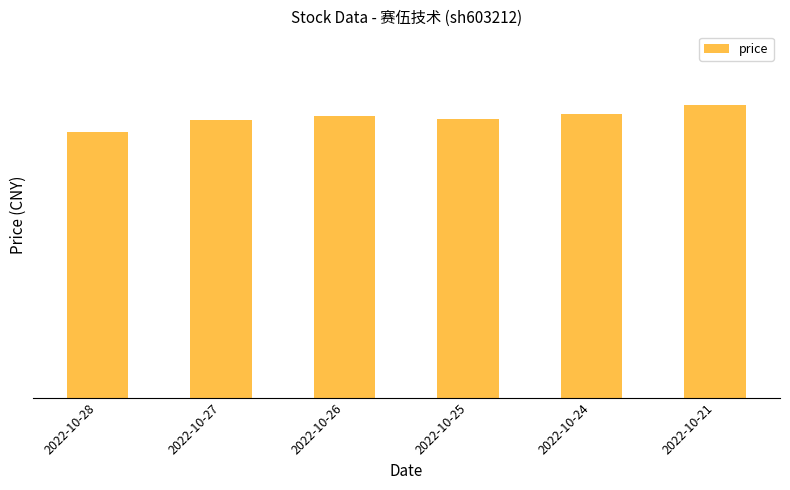

Which category has the lowest value across all series?

2022-10-28